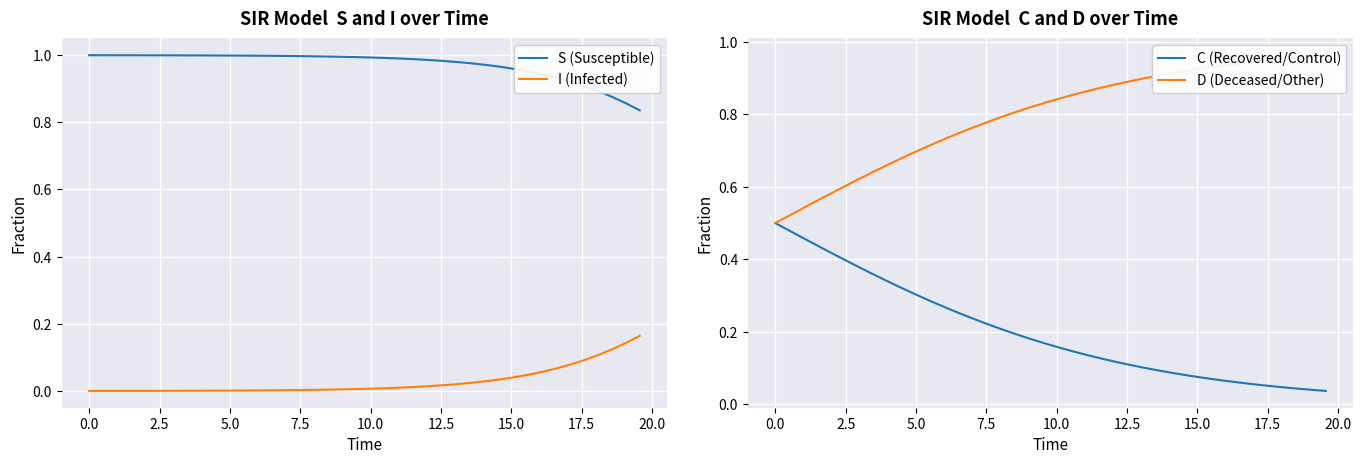

What are all the series names shown in the legend?

S (Susceptible), I (Infected), C (Recovered/Control), D (Deceased/Other)